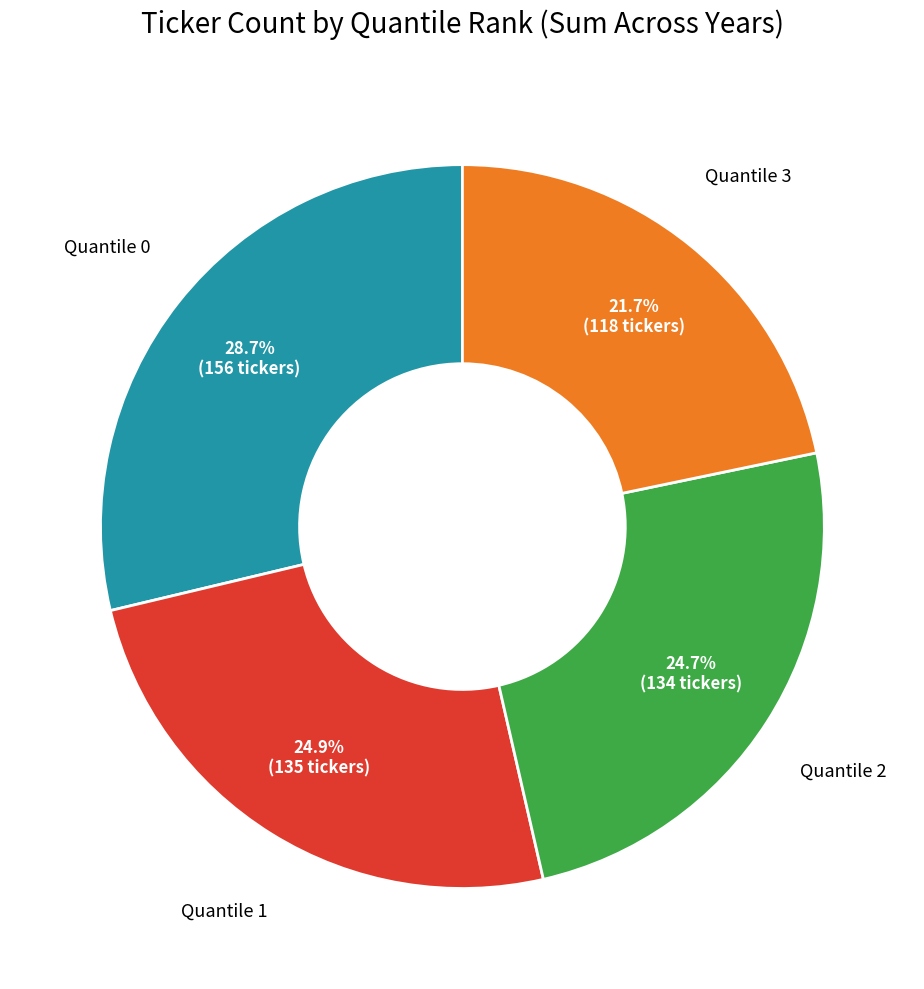

Is there any slice that represents more than half of the pie?

No